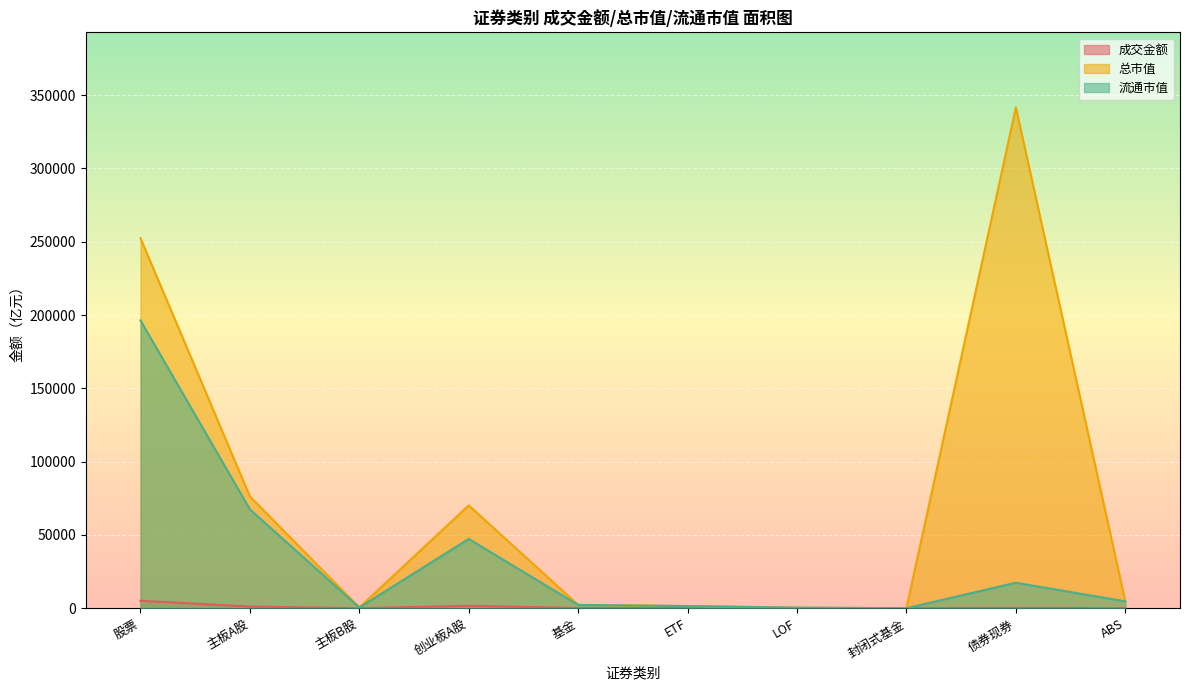

True or false: 成交金额 has more than 0 points higher than both neighbors.

True